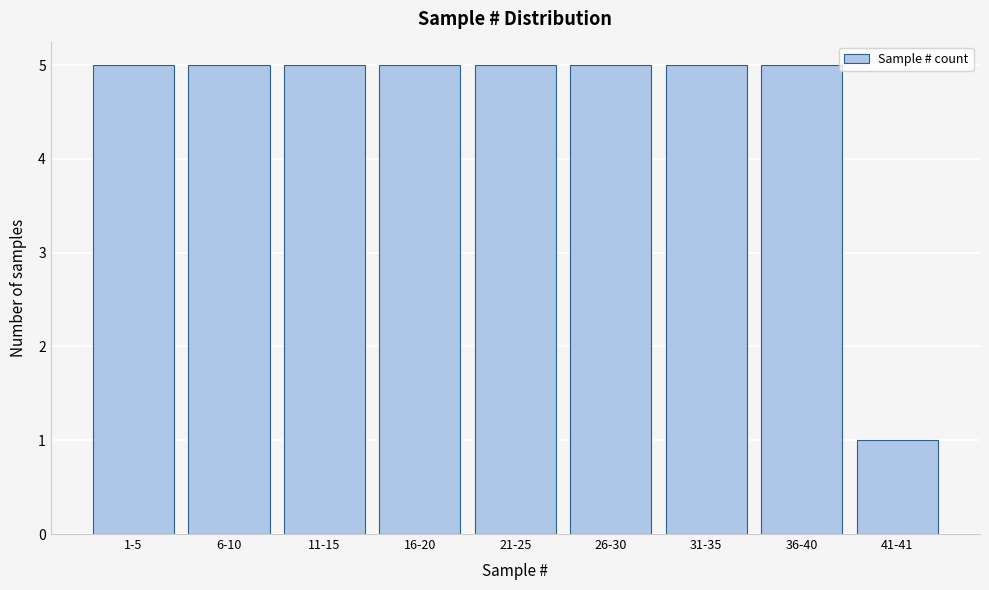

Reading left to right, list all the values displayed in this chart.

1-5=5	6-10=5	11-15=5	16-20=5	21-25=5	26-30=5	31-35=5	36-40=5	41-41=1